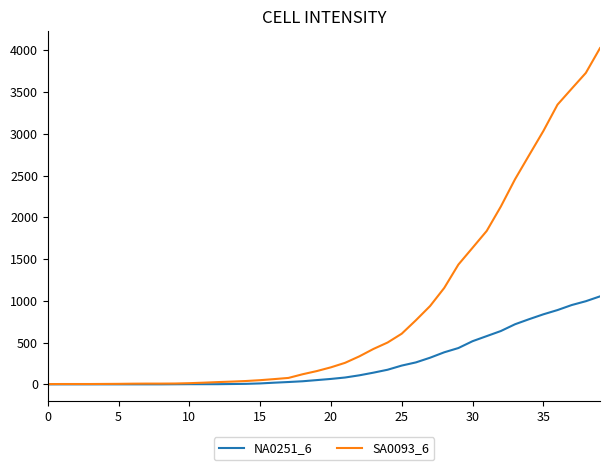

Which series has the widest spread of values?

SA0093_6